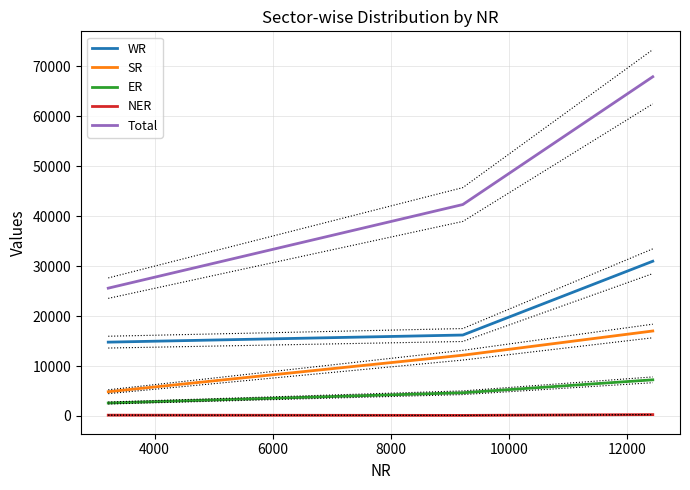

Reading left to right, extract all data points from this chart.

WR: 14779	16204	30983
SR: 4850	12162	17012
ER: 2590	4645	7235
NER: 156	110	266
Total: 25590	42336	67926